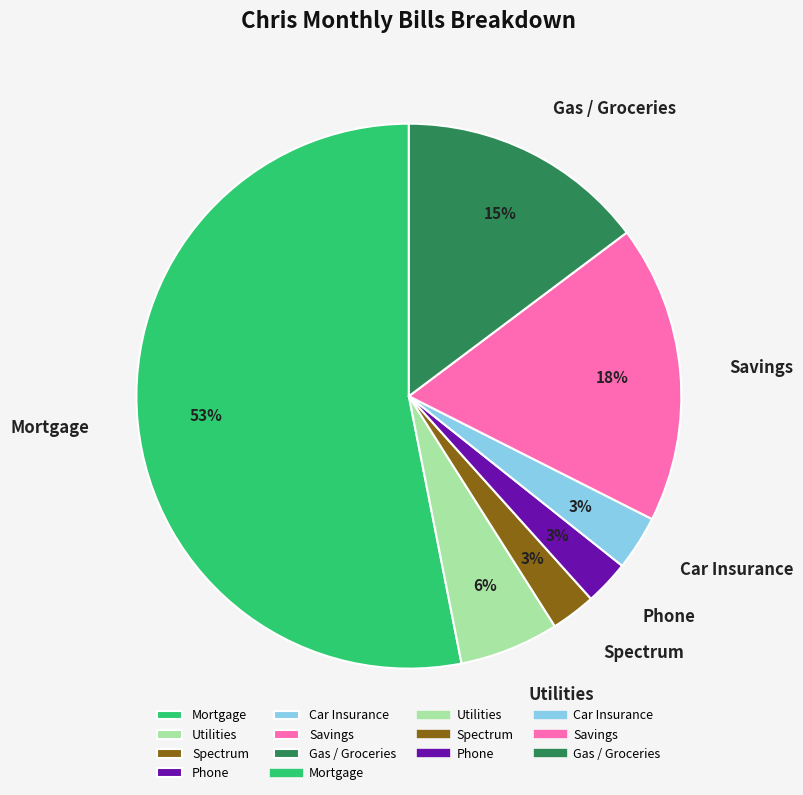

Which slice represents more than half of the pie?

Mortgage